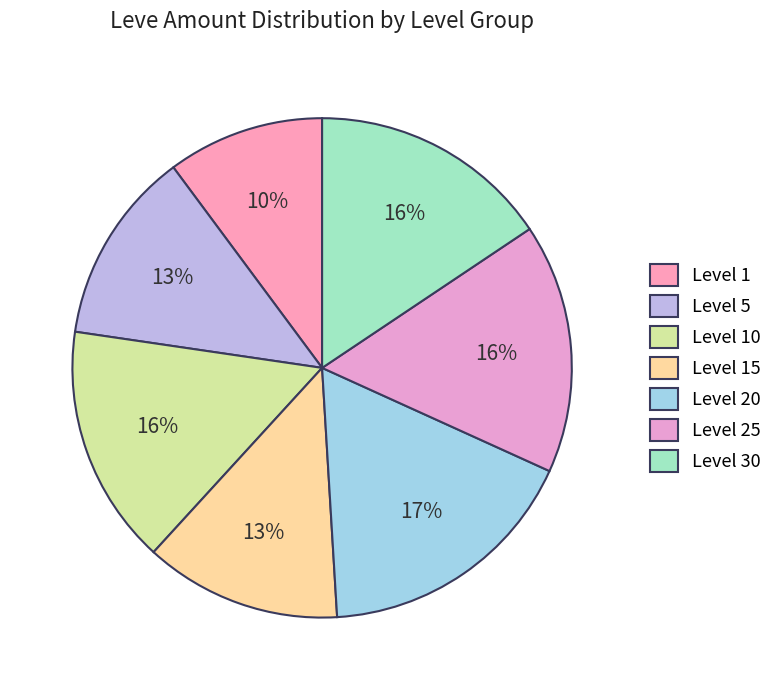

Count the number of slices in the pie.

7